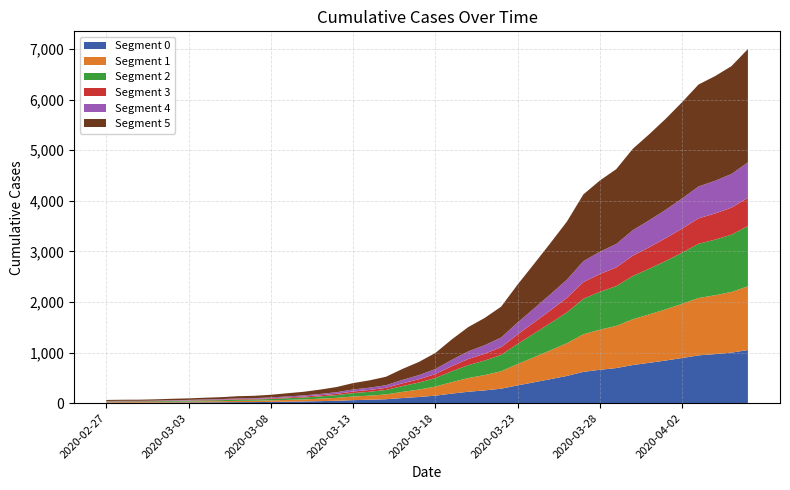

Reading left to right, transcribe all the data shown in this chart.

64	68	69	76	87	95	108	119	138	146	166	196	225	268	319	397	451	522	676	815	992	1260	1504	1685	1908	2344	2753	3167	3591	4128	4402	4628	5028	5317	5622	5952	6301	6466	6664	7002